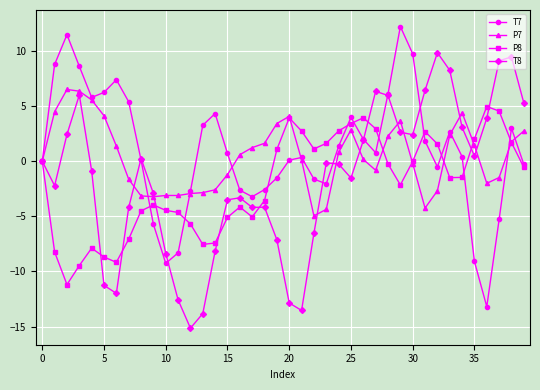

What is the value of the T8 point at the 27th from the left?

1.9